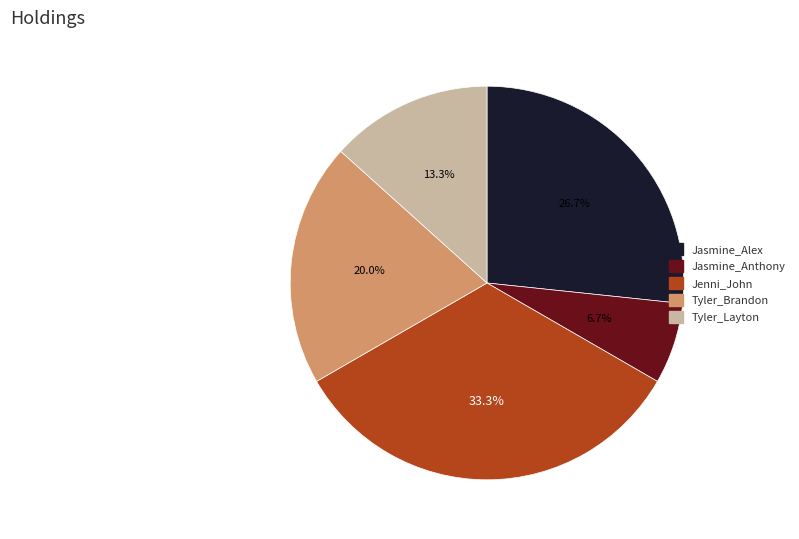

How many segments does this pie chart have?

5